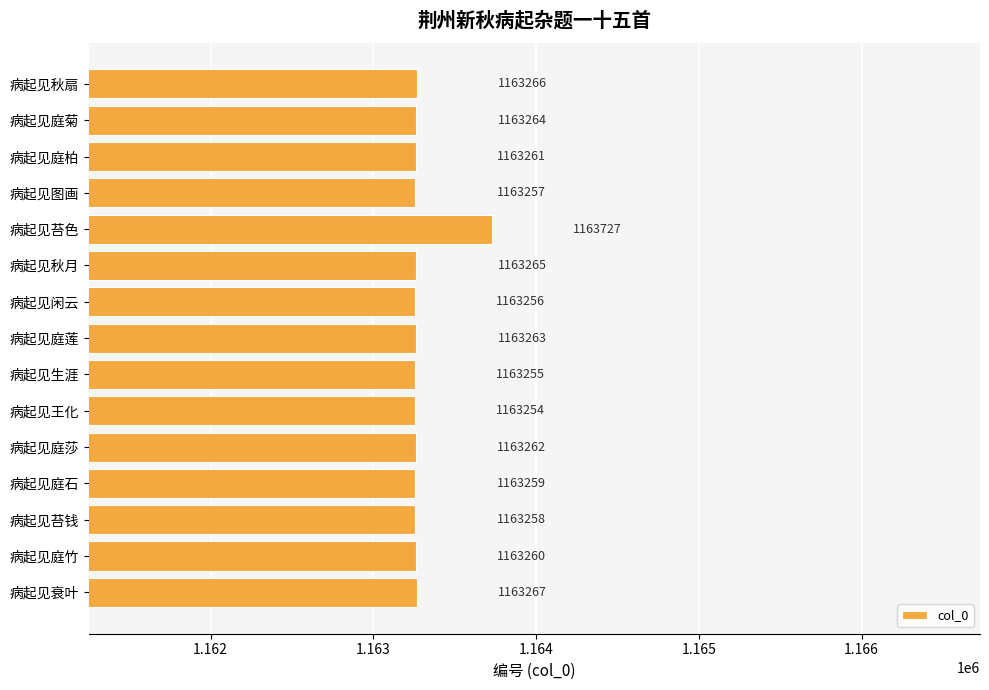

How many data points are less than 1163261?

7